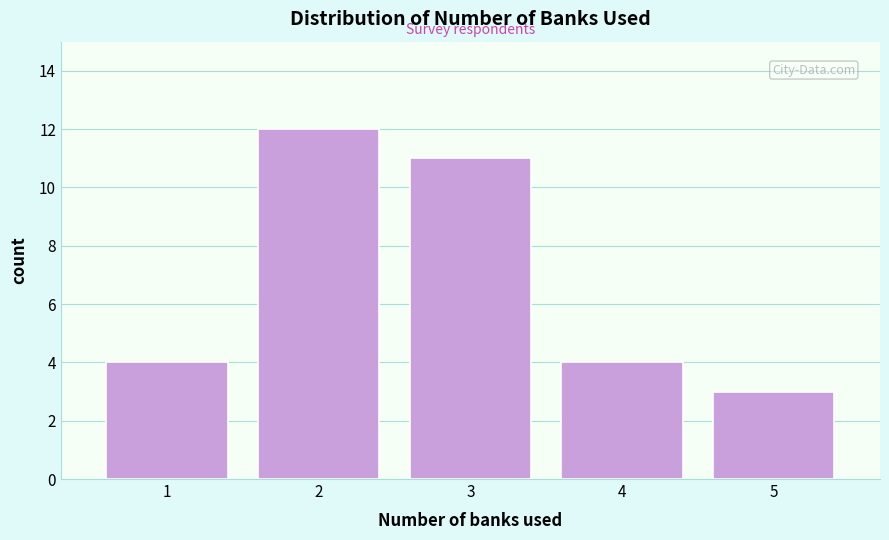

Reading left to right, list all the values displayed in this chart.

4	12	11	4	3